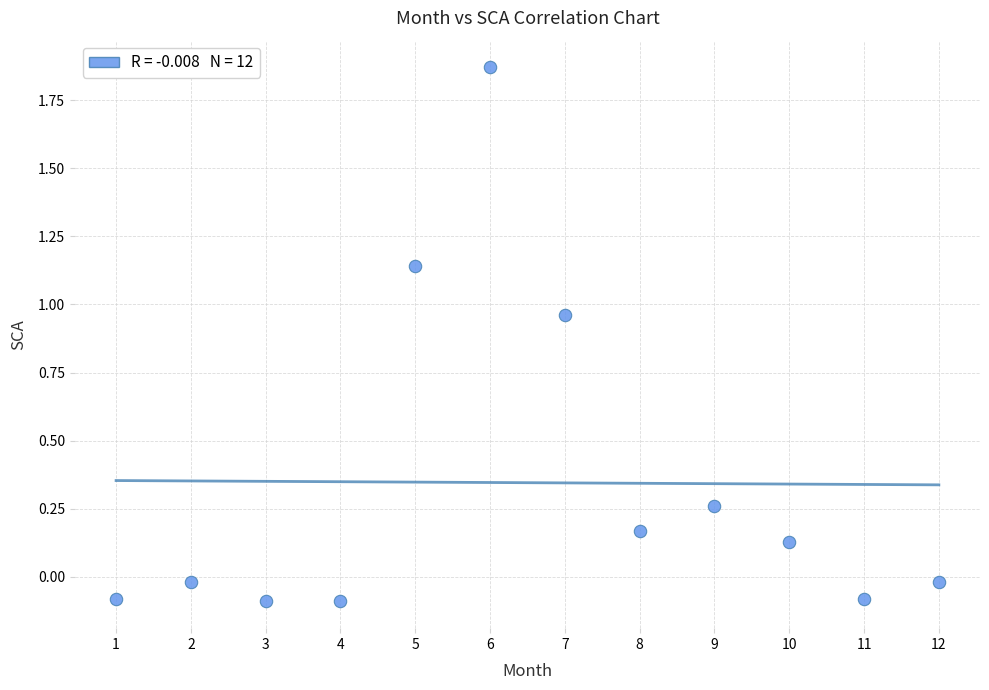

What is the range of X values (max minus min)?

11.0